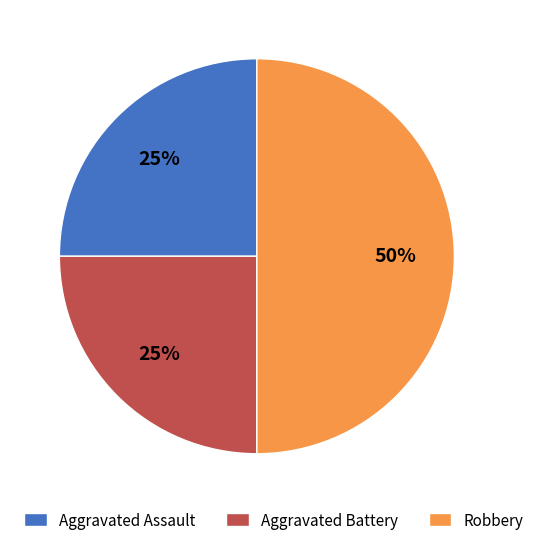

To the nearest percent, what is the average slice percentage?

25%